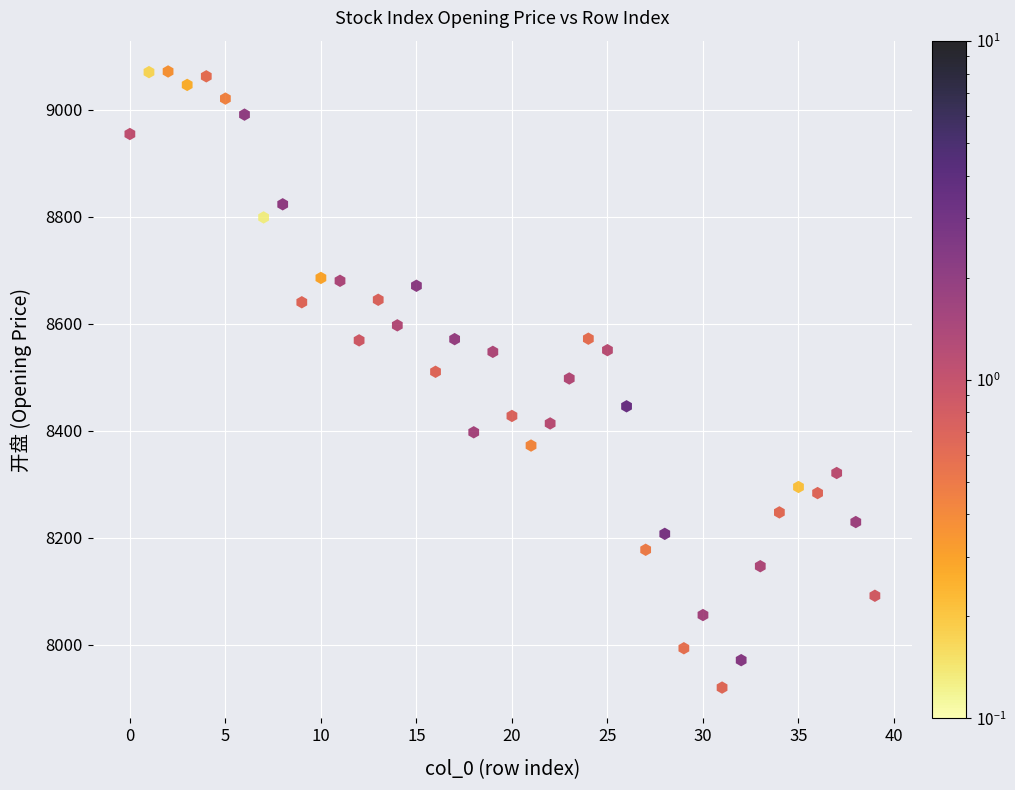

How many points are shown in the scatter plot?

40